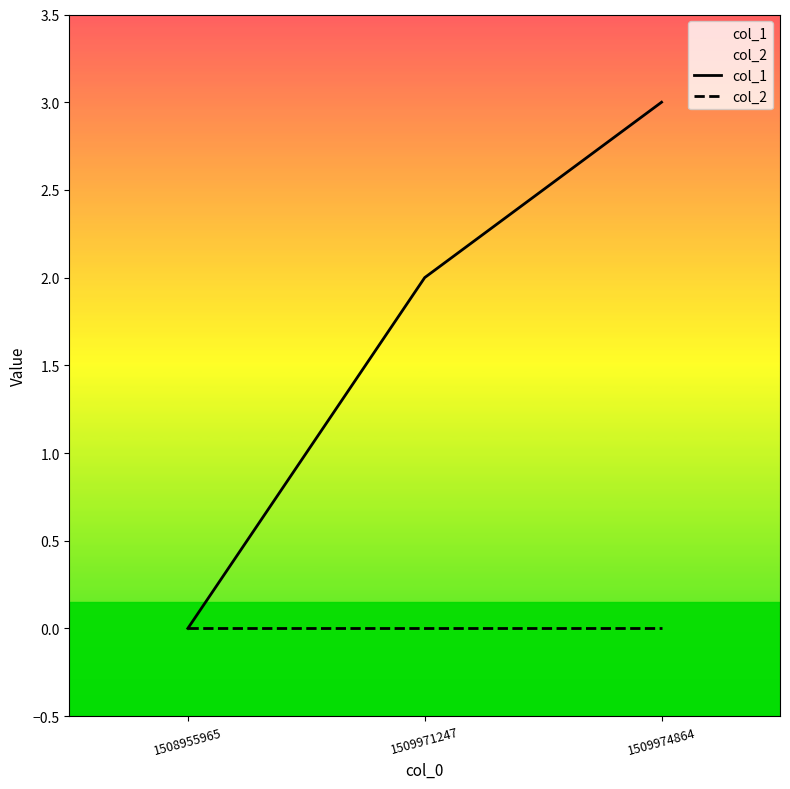

What is the difference between the maximum and minimum values in the col_1 series?

3